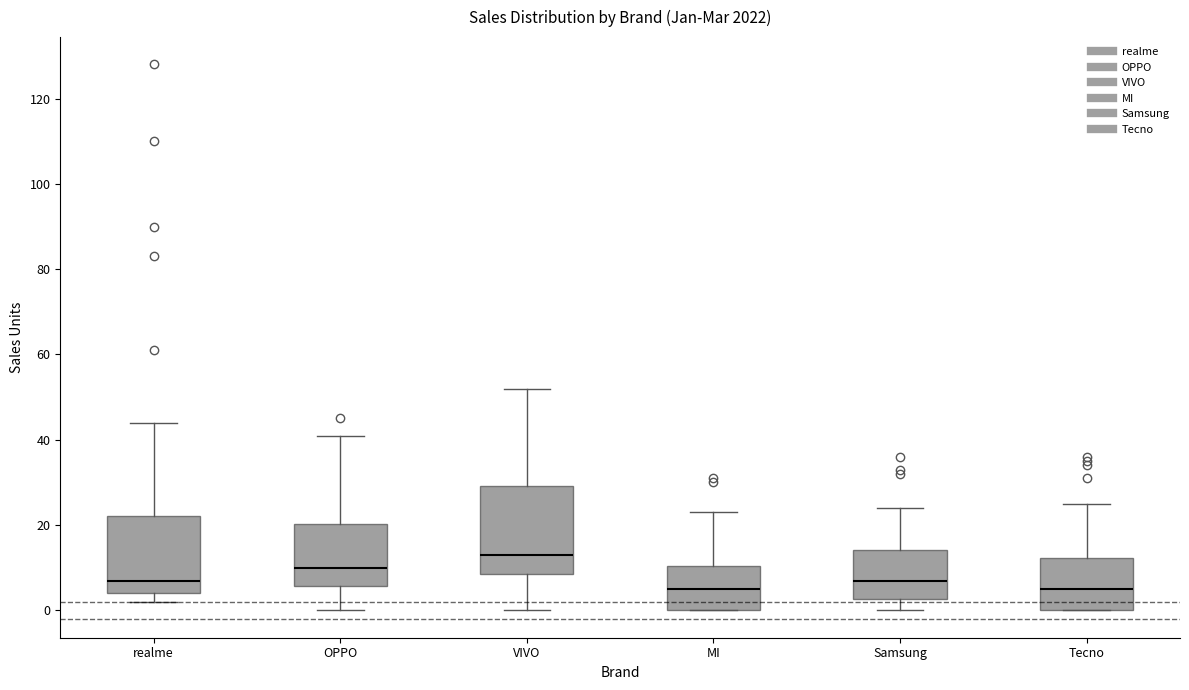

Where does the median line of the box for MI sit on the y-axis? The values are not printed on the chart, so give them approximately, as read against the axis.

6